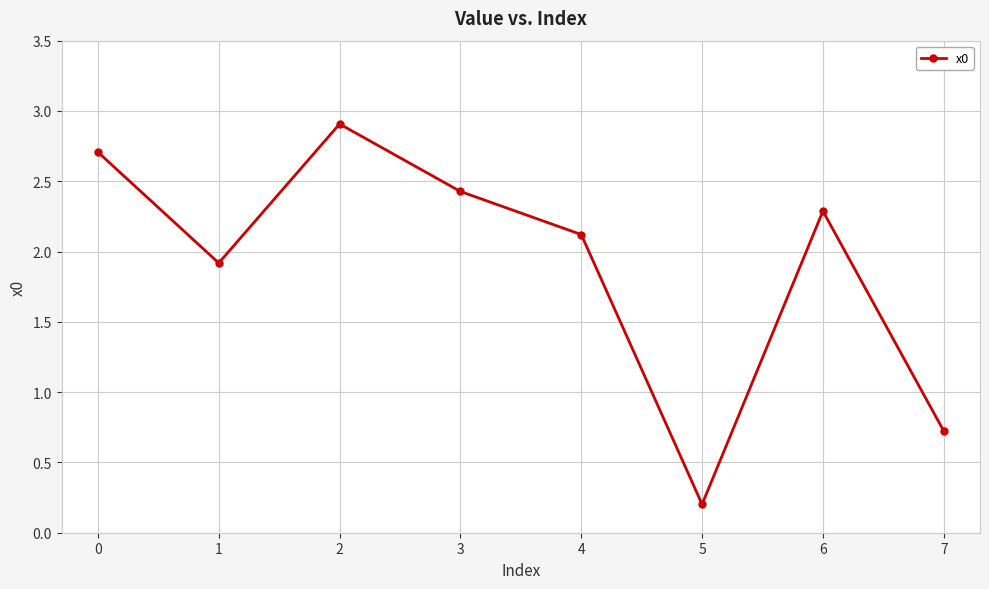

Is it true that the value at 3 is 0.7?

False